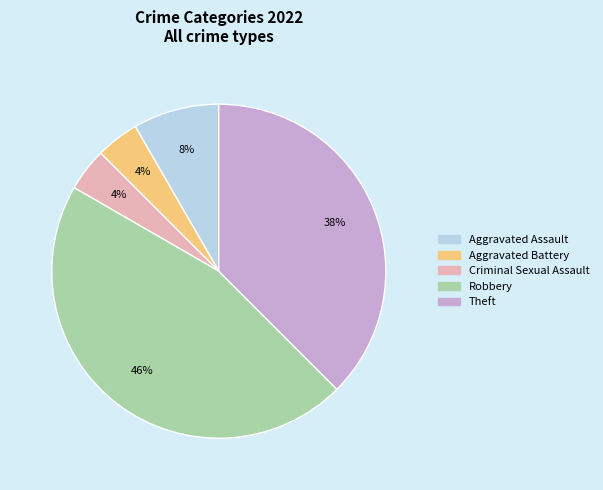

To the nearest percent, what is the average slice percentage?

20%